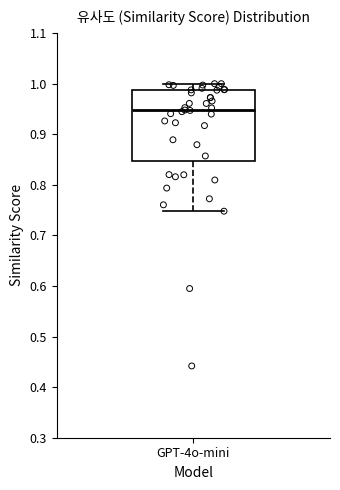

Where does the median line of the box for GPT-4o-mini sit on the y-axis? The values are not printed on the chart, so give them approximately, as read against the axis.

0.95